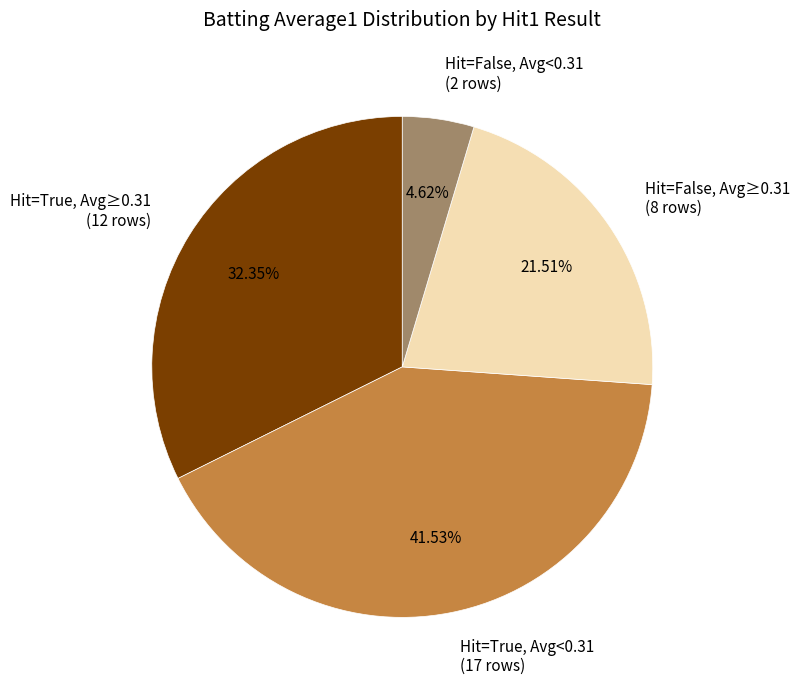

Is the sum of Hit=False, Avg≥0.31 (8 rows) and Hit=True, Avg≥0.31 (12 rows) greater than half?

Yes